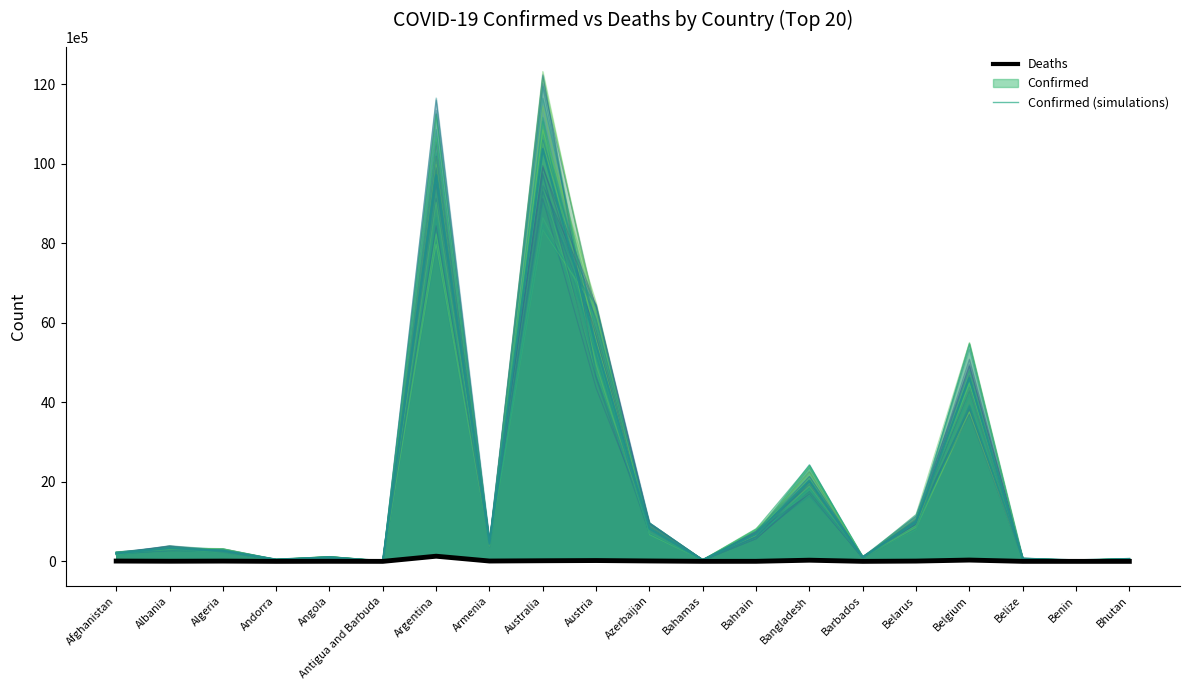

The chart shows a value of 1583 at Algeria. True or false?

False